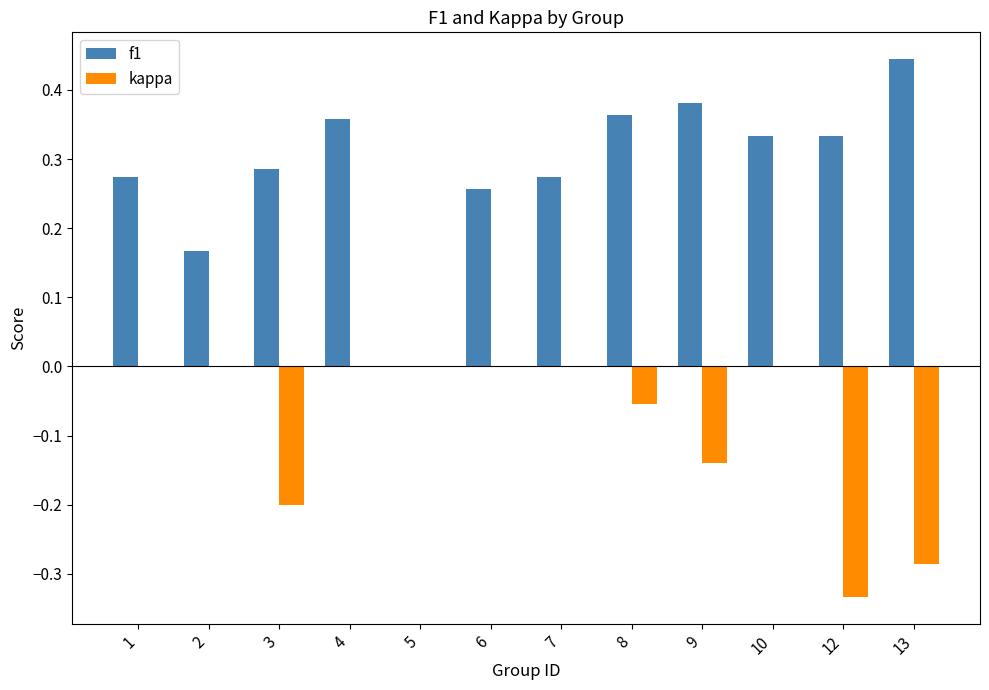

How many categories are shown in the chart?

12